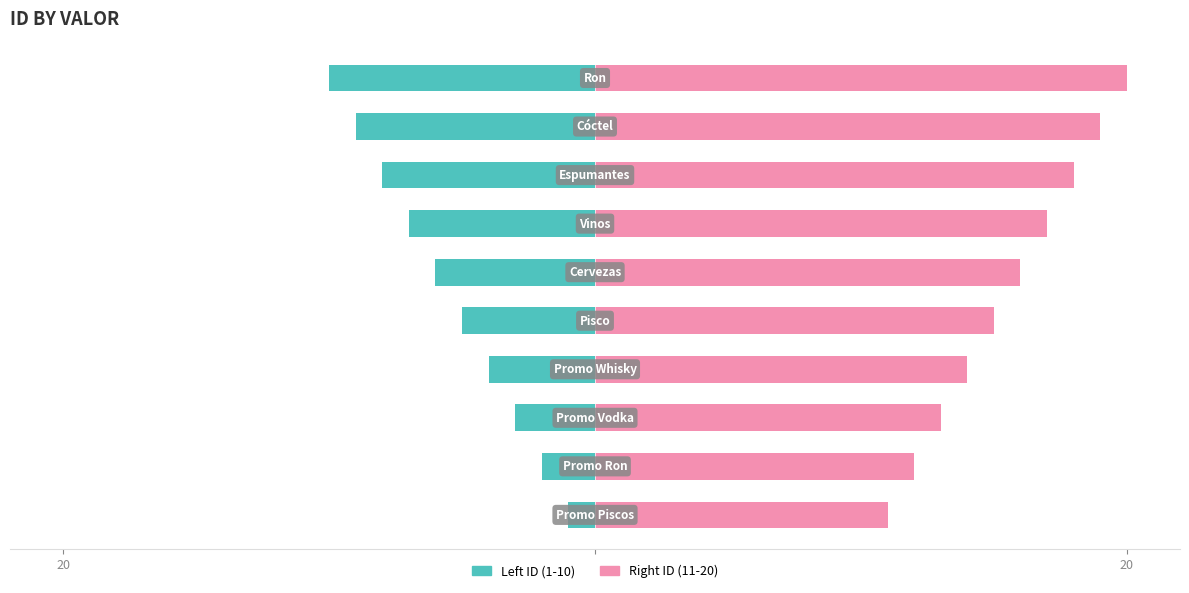

How many data points in Left ID (1-10) are less than -5?

5